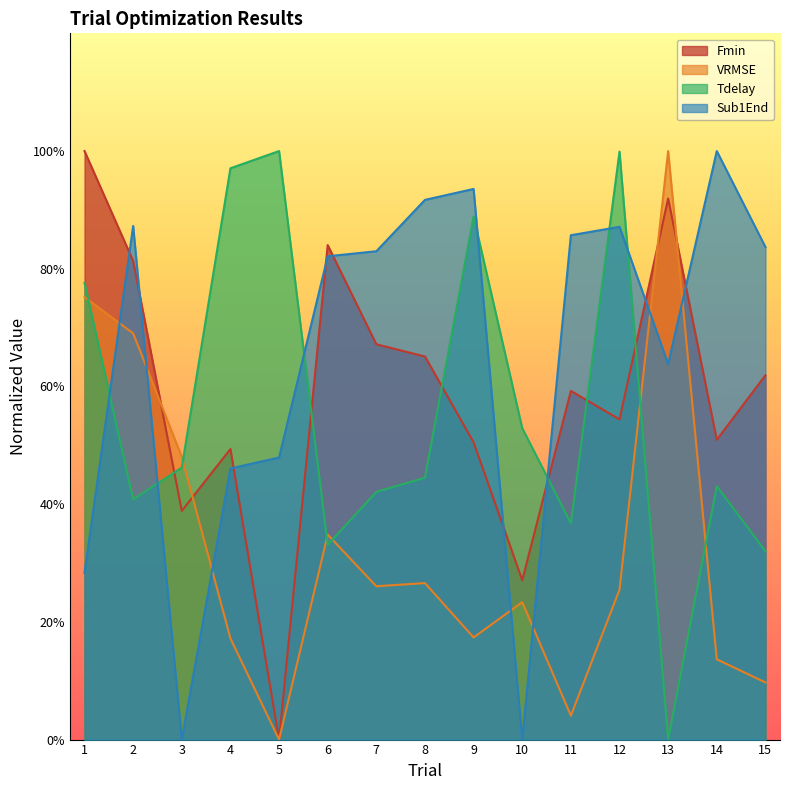

At how many categories does at least one series exceed 0?

15